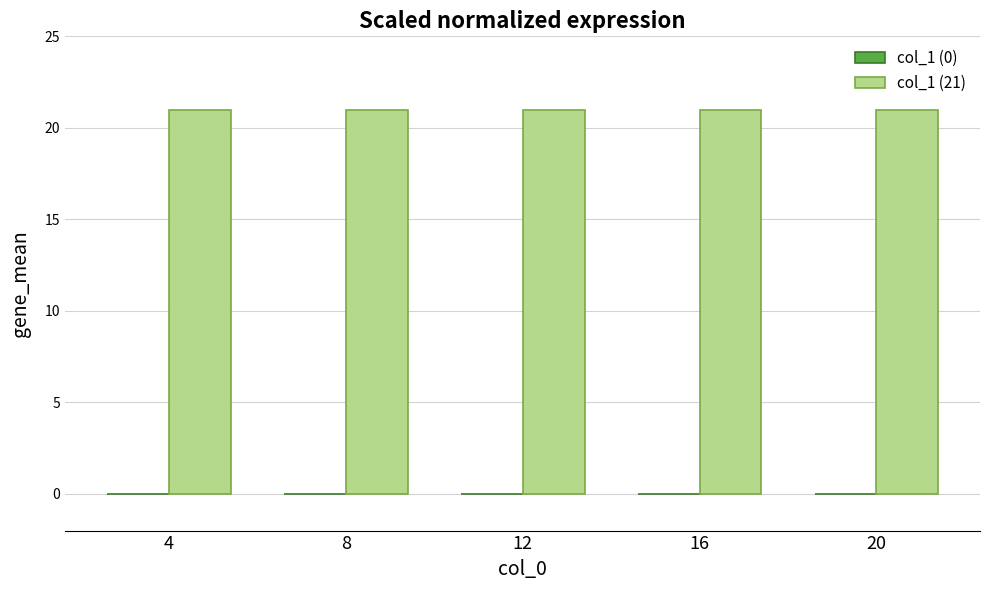

Which series has the largest total across all categories?

col_1 (21)